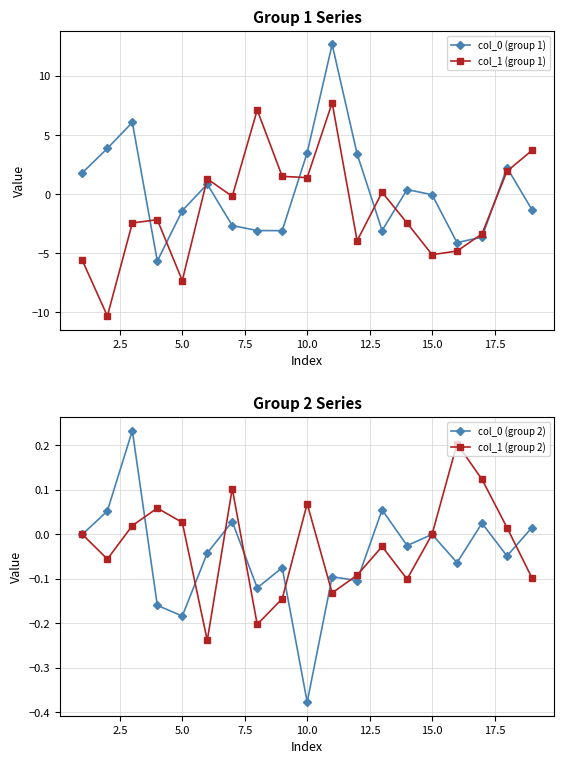

At how many categories does at least one series exceed -9?

19